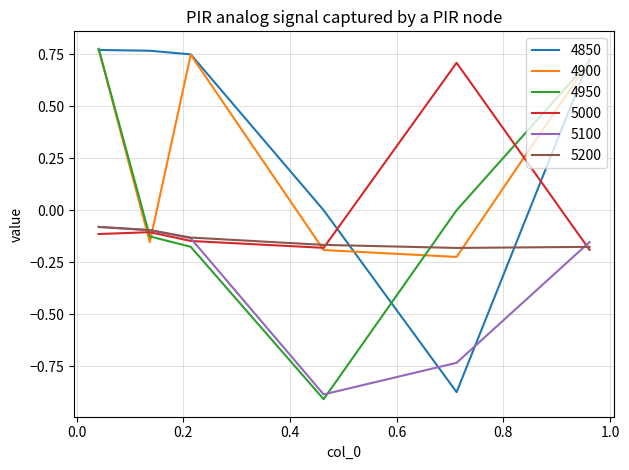

How many times do 5100 and 4900 cross each other?

2